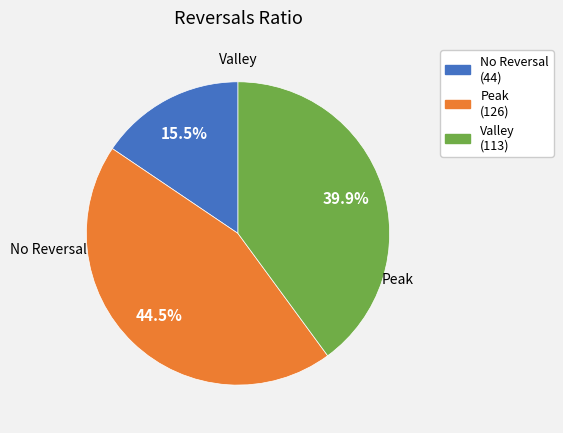

Does any single category account for the majority?

No